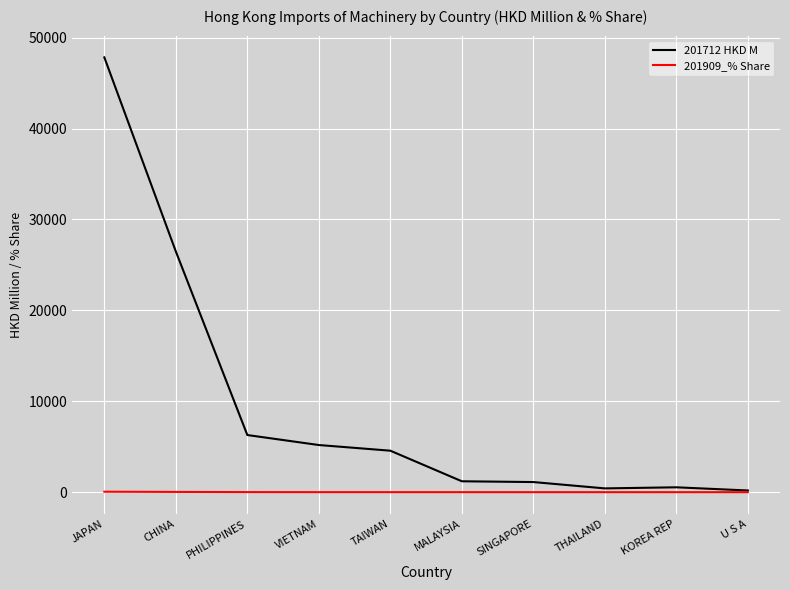

How many lines are shown in the chart?

2